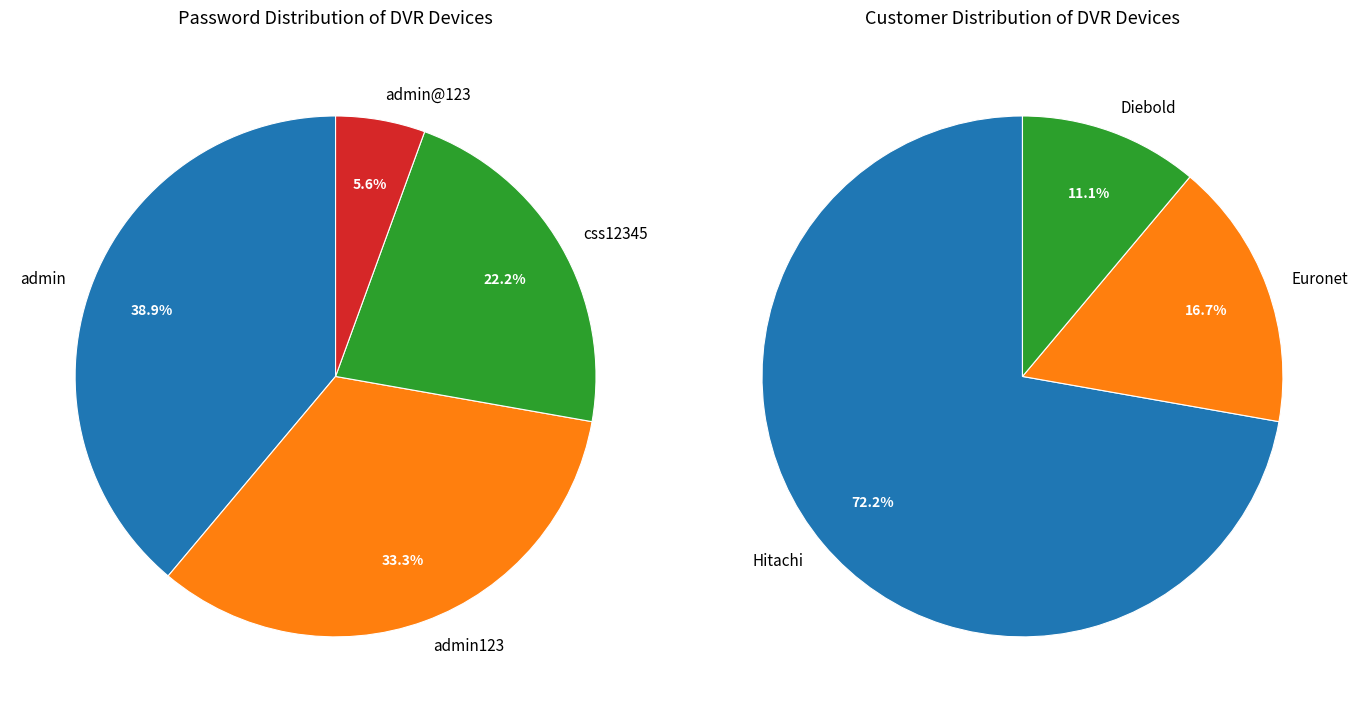

Does admin123 represent more than half of the total?

No